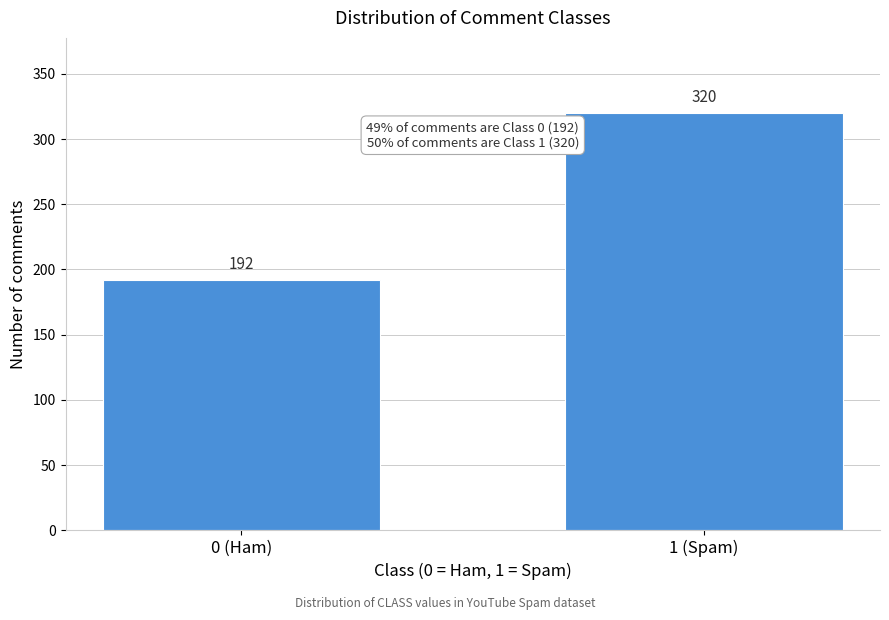

Reading left to right, list all the values displayed in this chart.

192	320